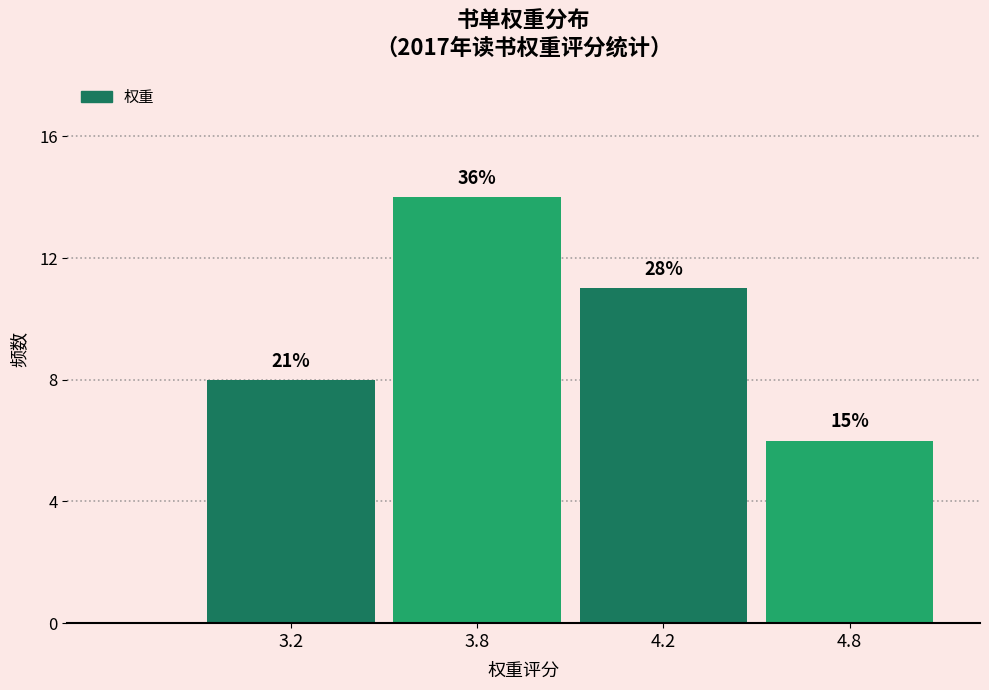

Are the bars horizontal?

No